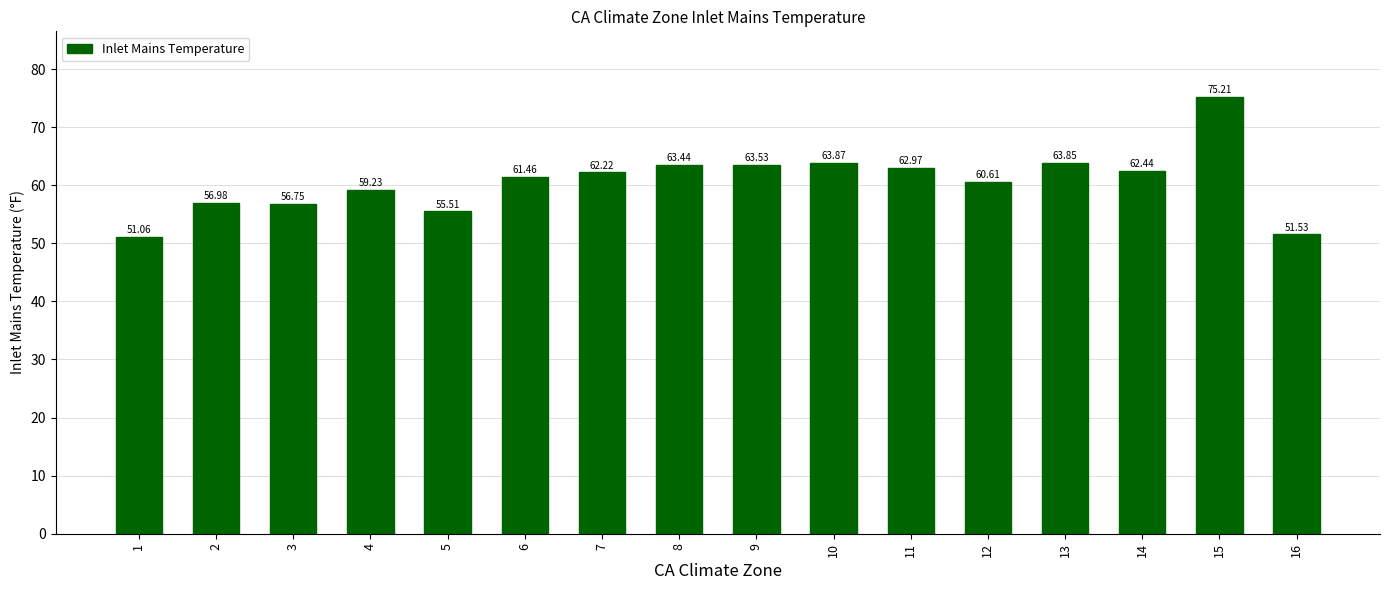

List the labels in order of value, largest first.

15, 10, 13, 9, 8, 11, 14, 7, 6, 12, 4, 2, 3, 5, 16, 1